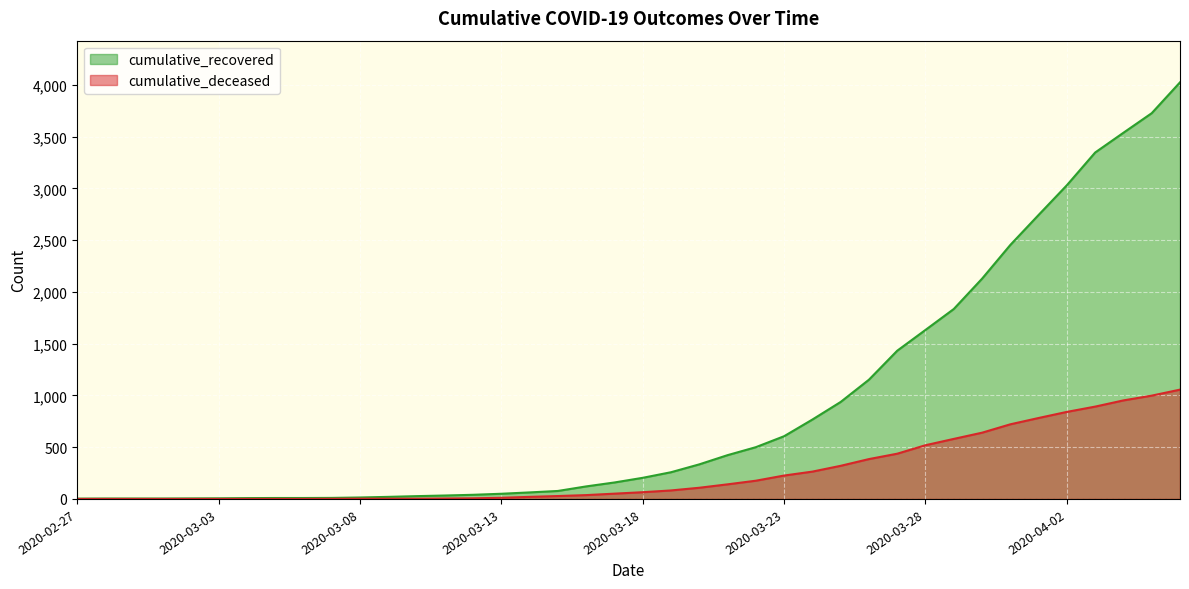

Count the number of categories in the chart.

40